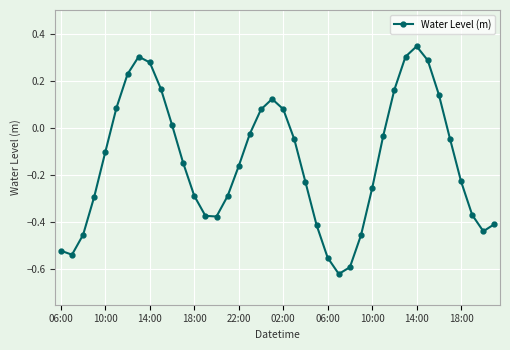

What is the difference between the maximum and minimum values?

1.0